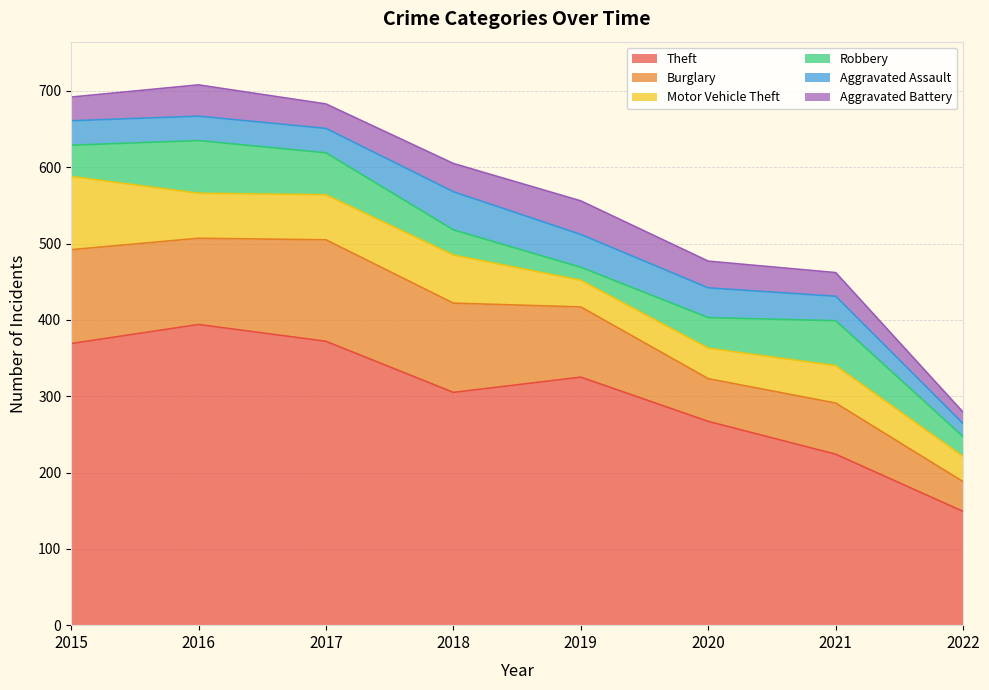

What is the difference between the Aggravated Battery values at 2018 and 2017?

5